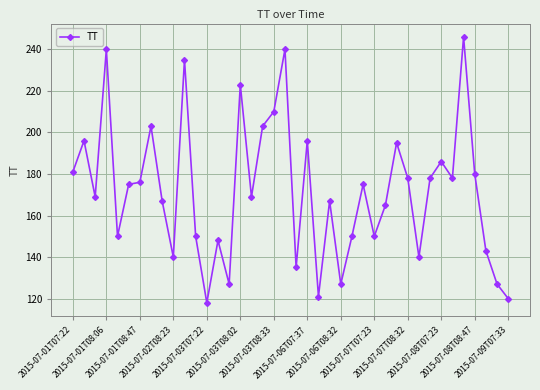

What is the difference between the maximum and second lowest values?

126